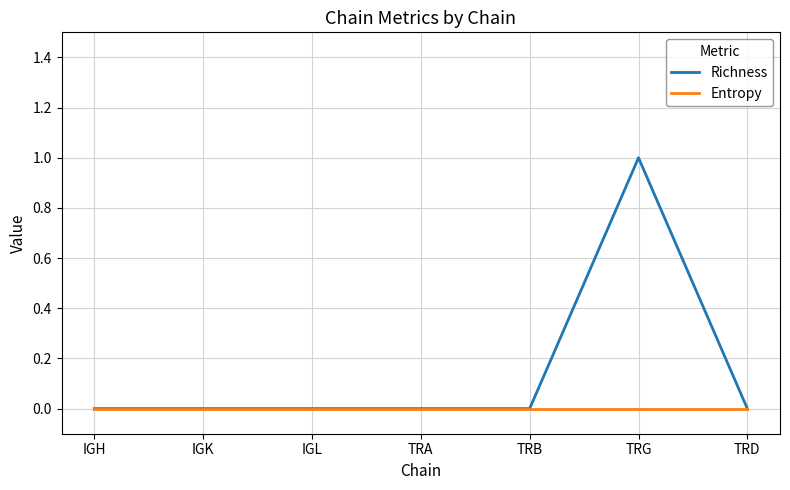

True or false: Entropy has a value of 0 at TRD.

True